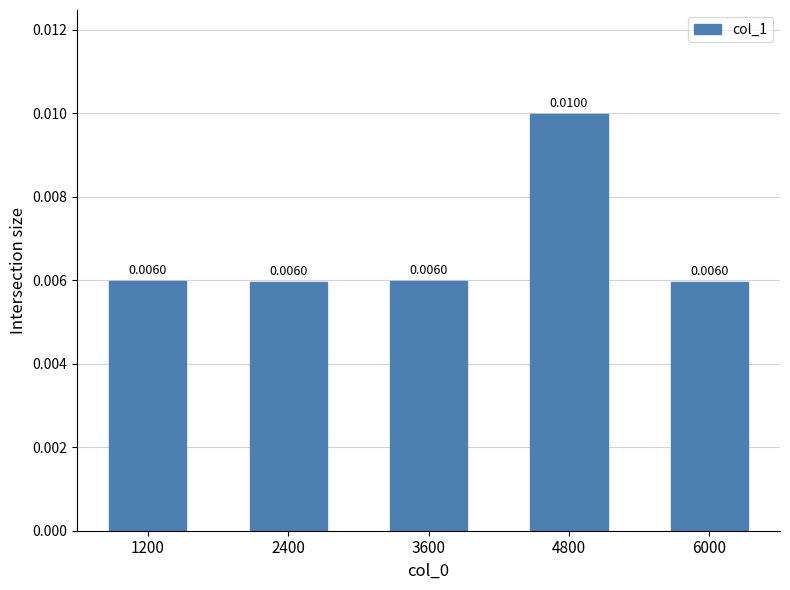

Between 3600 and 6000, which is larger?

3600